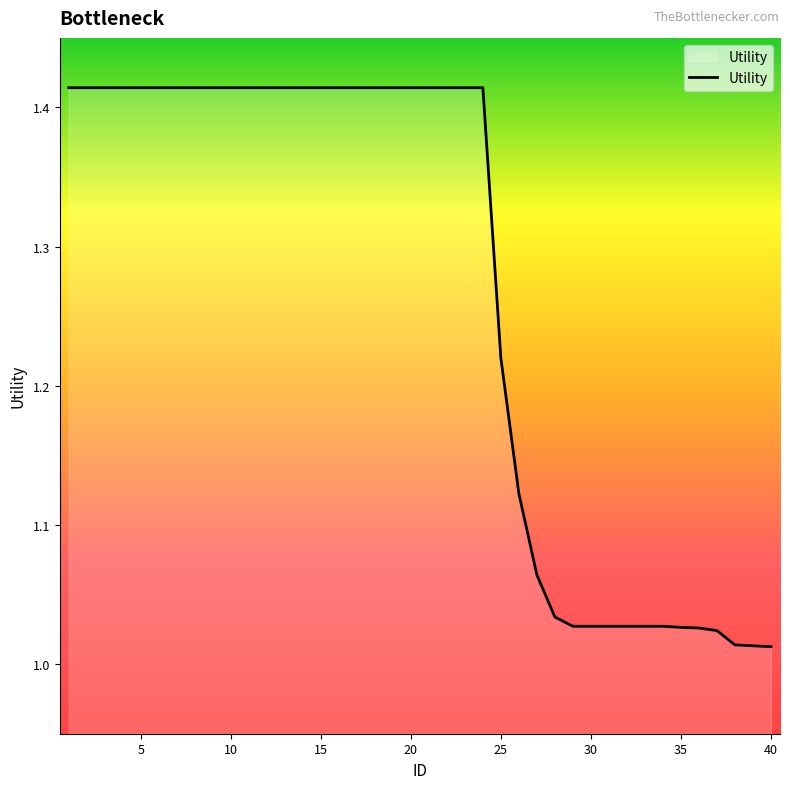

What is the difference between the maximum and minimum values?

0.4